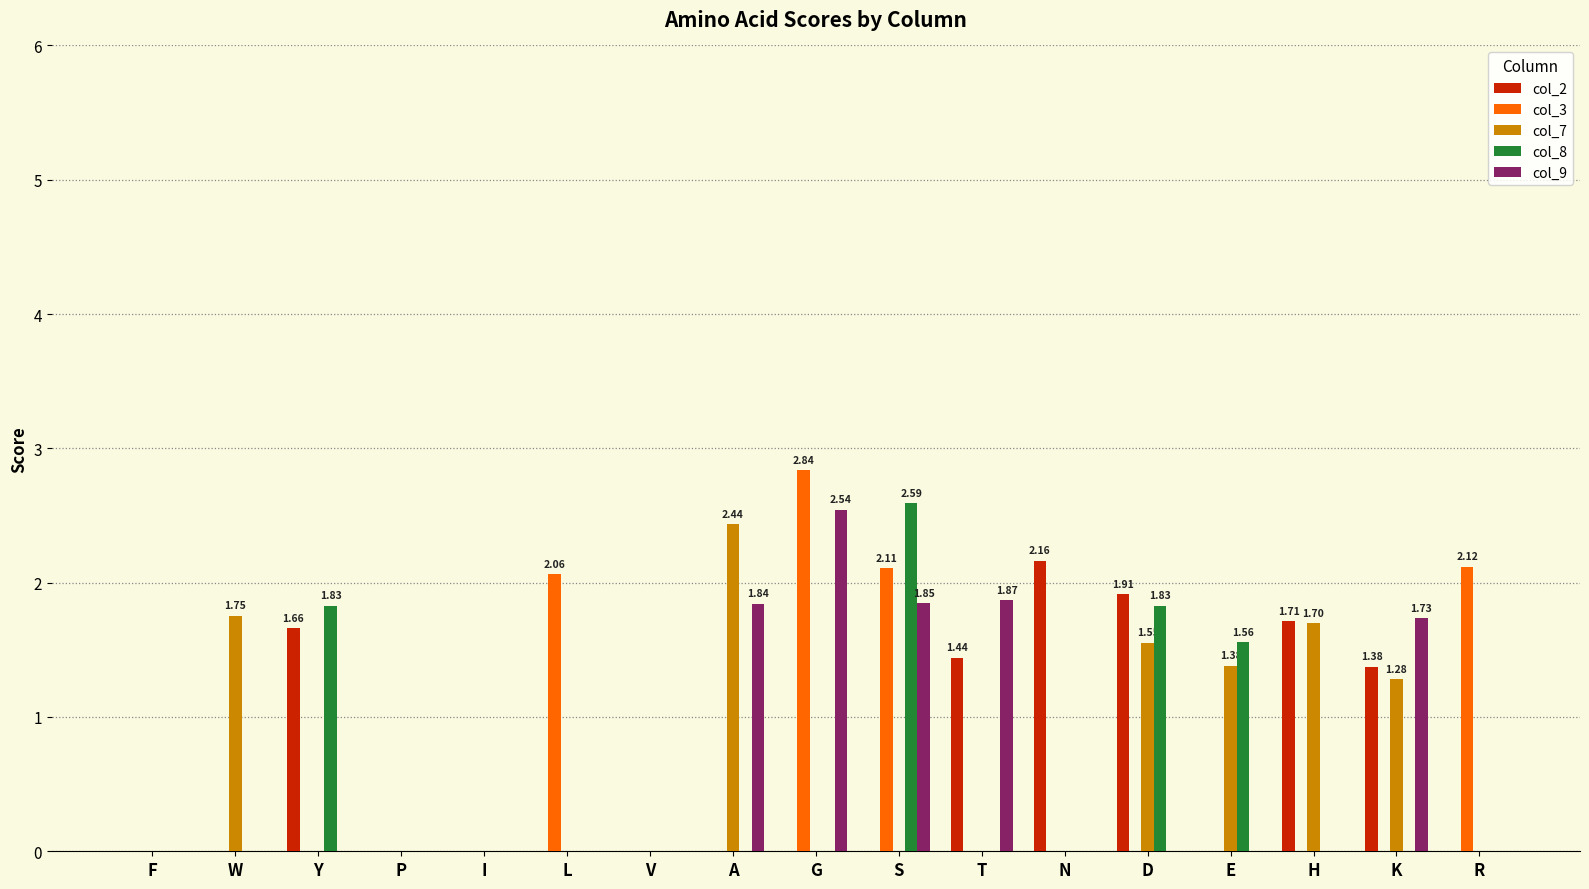

Which series changed the most between W and G?

col_3